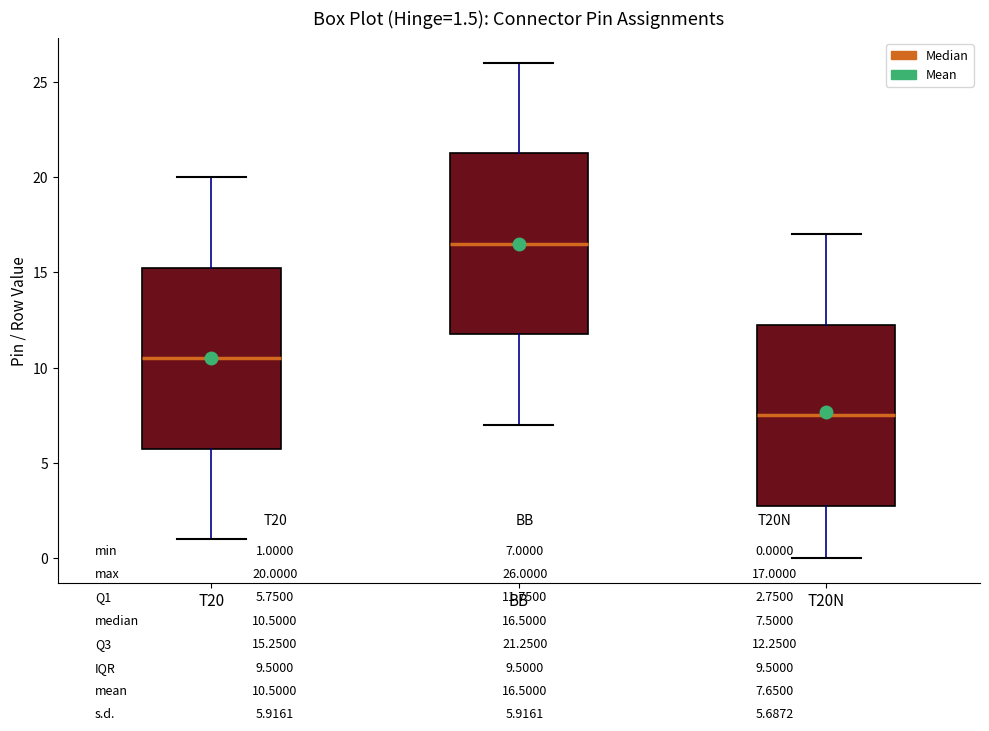

Which box's median line is the lowest?

T20N